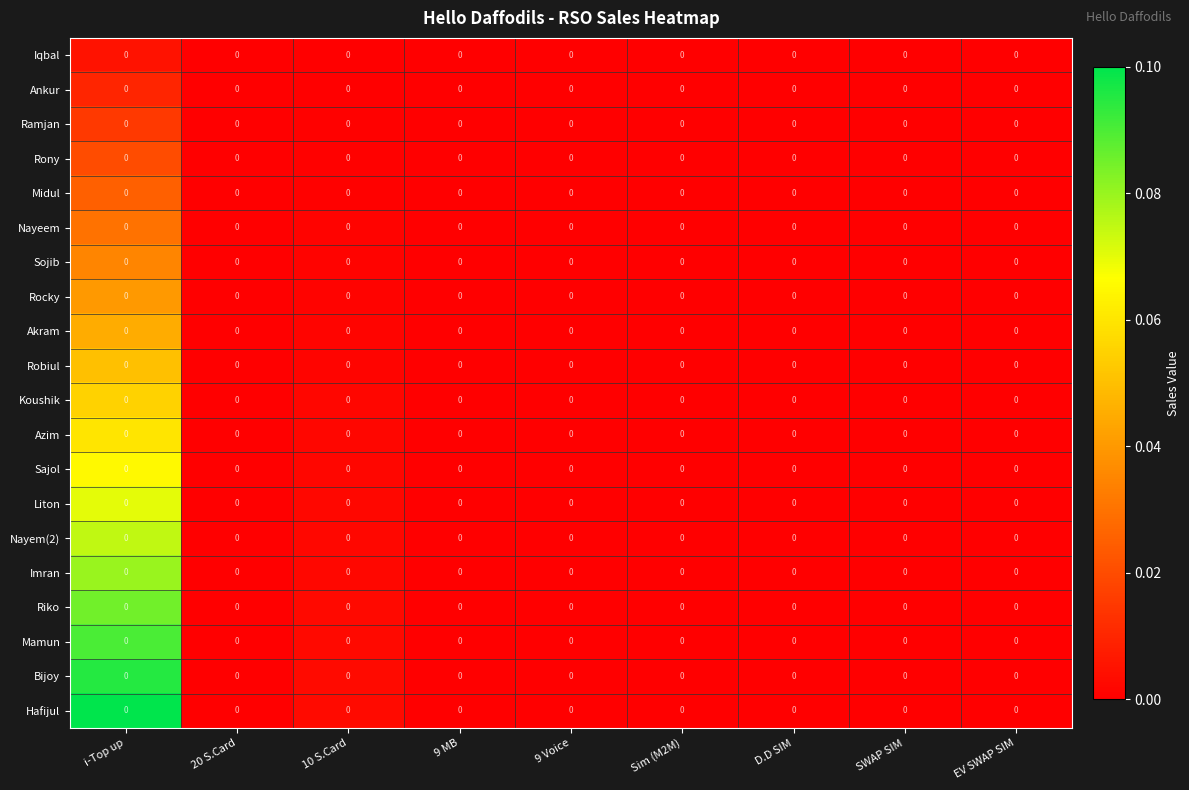

Which label corresponds to the smallest value in the chart?

9 MB